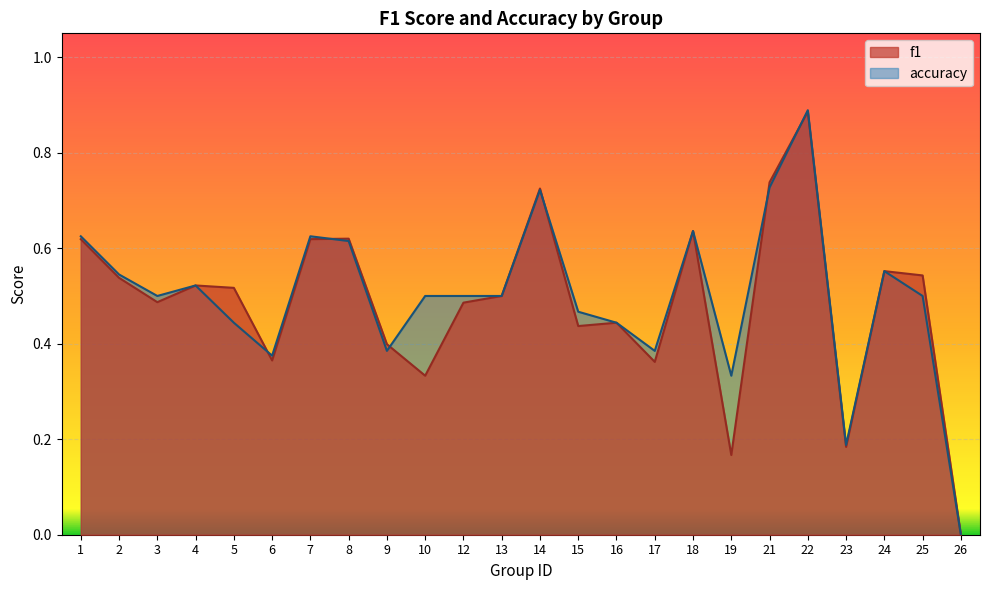

At 14, list the series in order from smallest to largest.

accuracy, f1